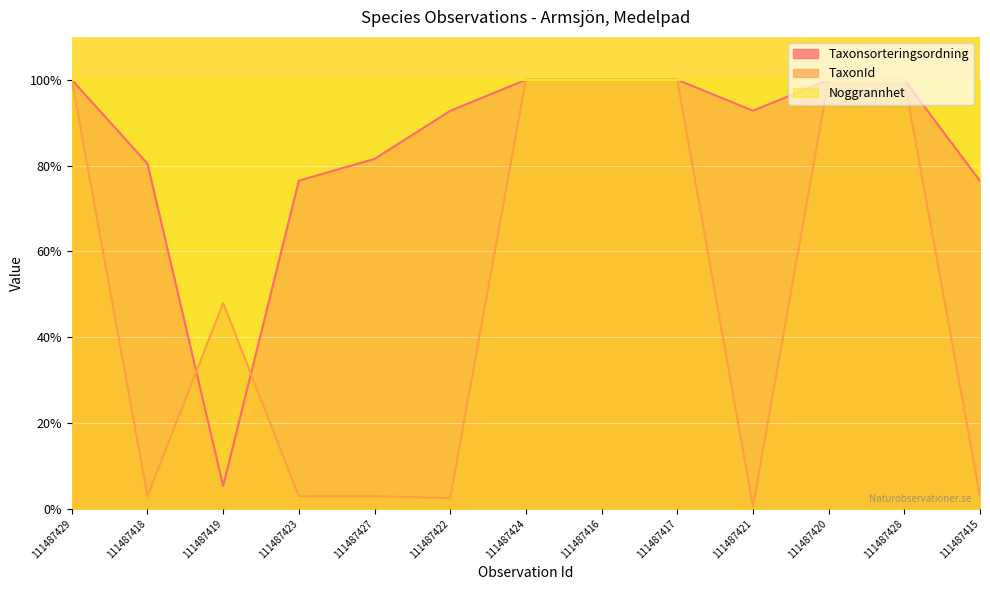

What is the total value across all series at 111487420?

300.0